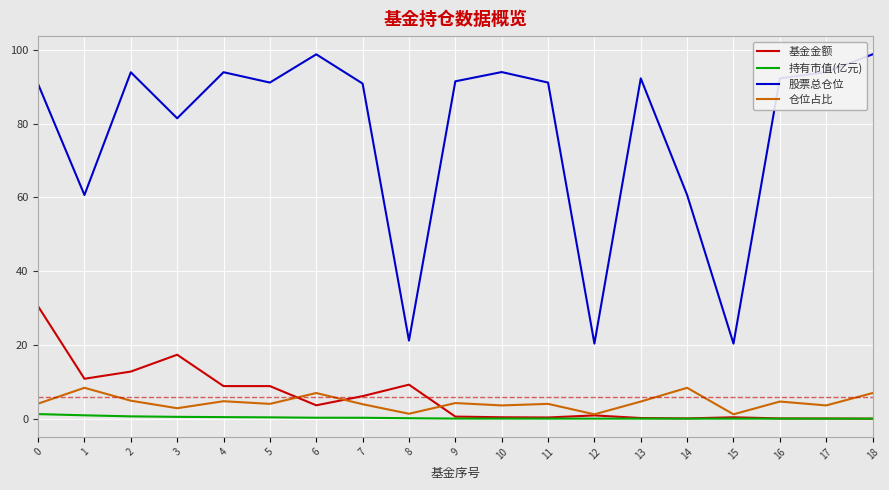

The value of 股票总仓位 at 11 is 131.4. True or false?

False